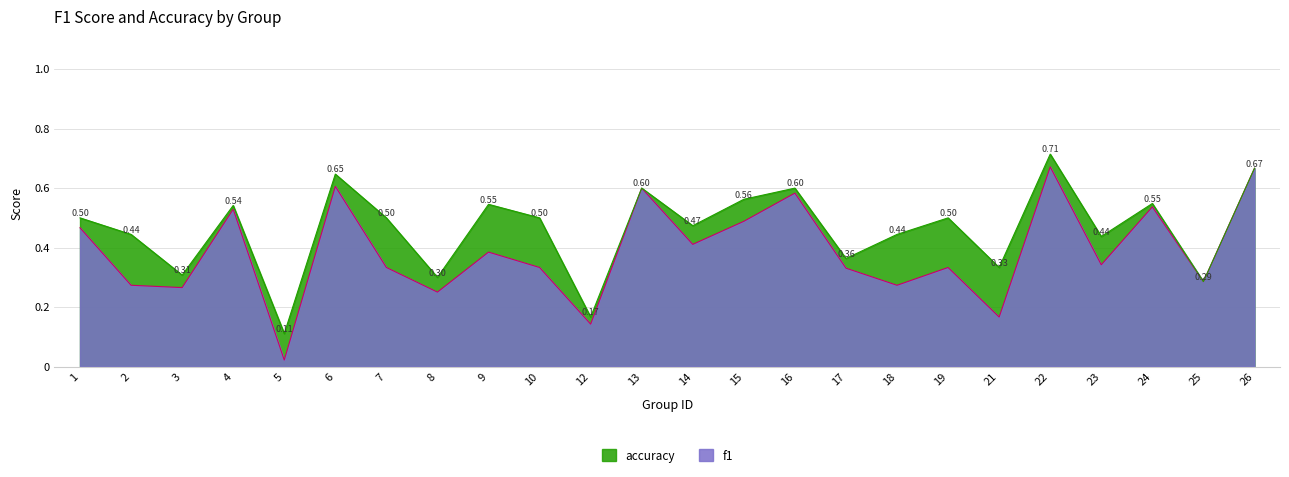

True or false: f1 and accuracy intersect in this chart.

False